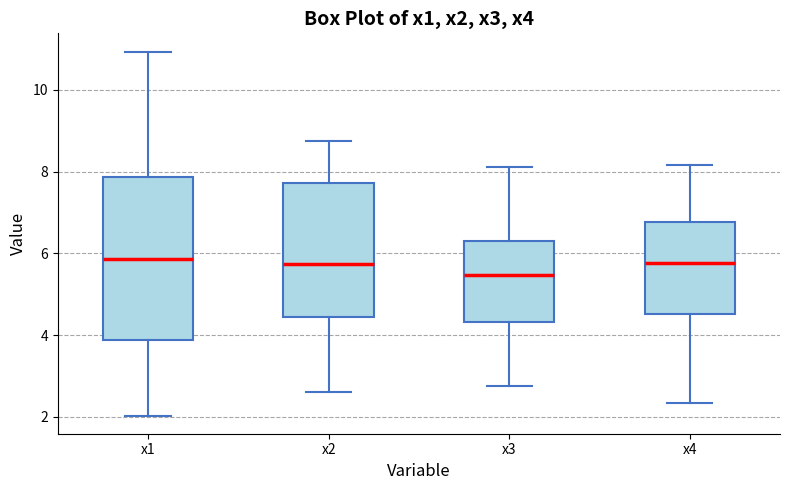

Where does the lower whisker of the box for x4 end on the y-axis? The values are not printed on the chart, so give them approximately, as read against the axis.

2.4